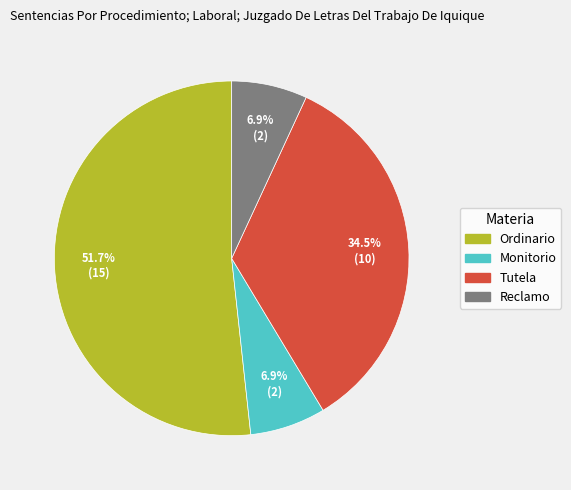

To the nearest percent, what portion does Reclamo represent?

7%